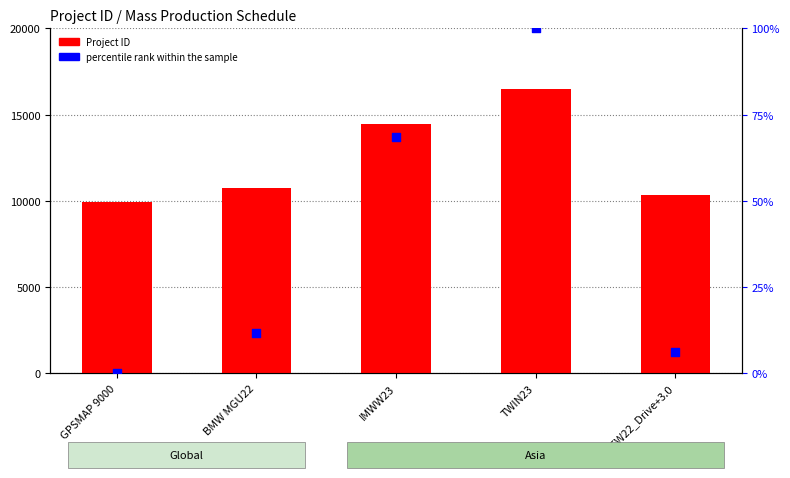

Which series has the largest total across all categories?

Project ID